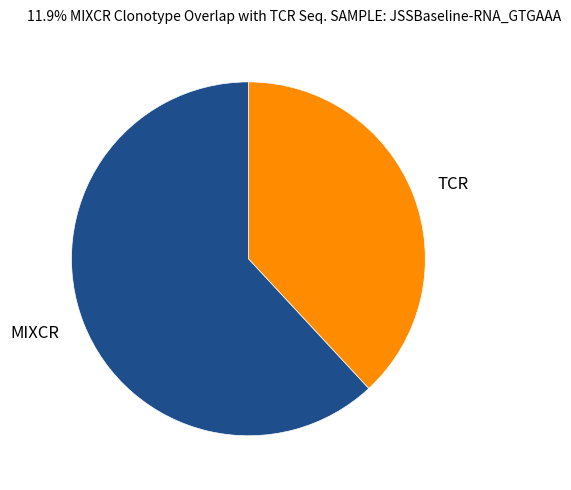

Which has a higher value, MIXCR or TCR?

MIXCR